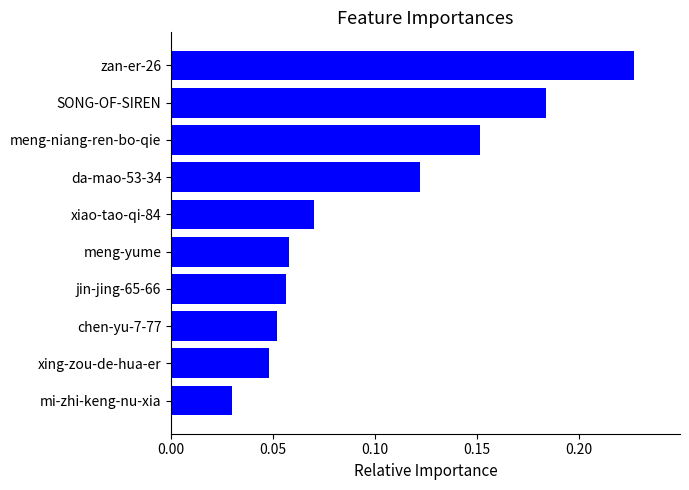

Which label corresponds to the smallest value in the chart?

mi-zhi-keng-nu-xia